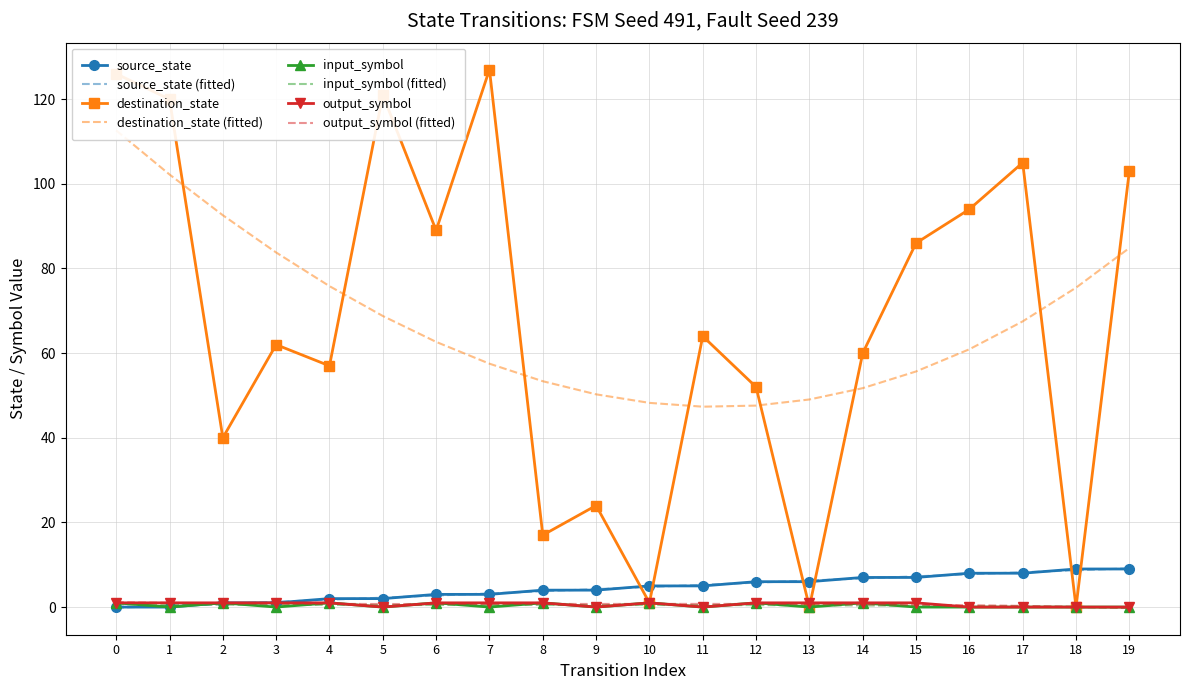

How many distinct data groups are displayed?

3